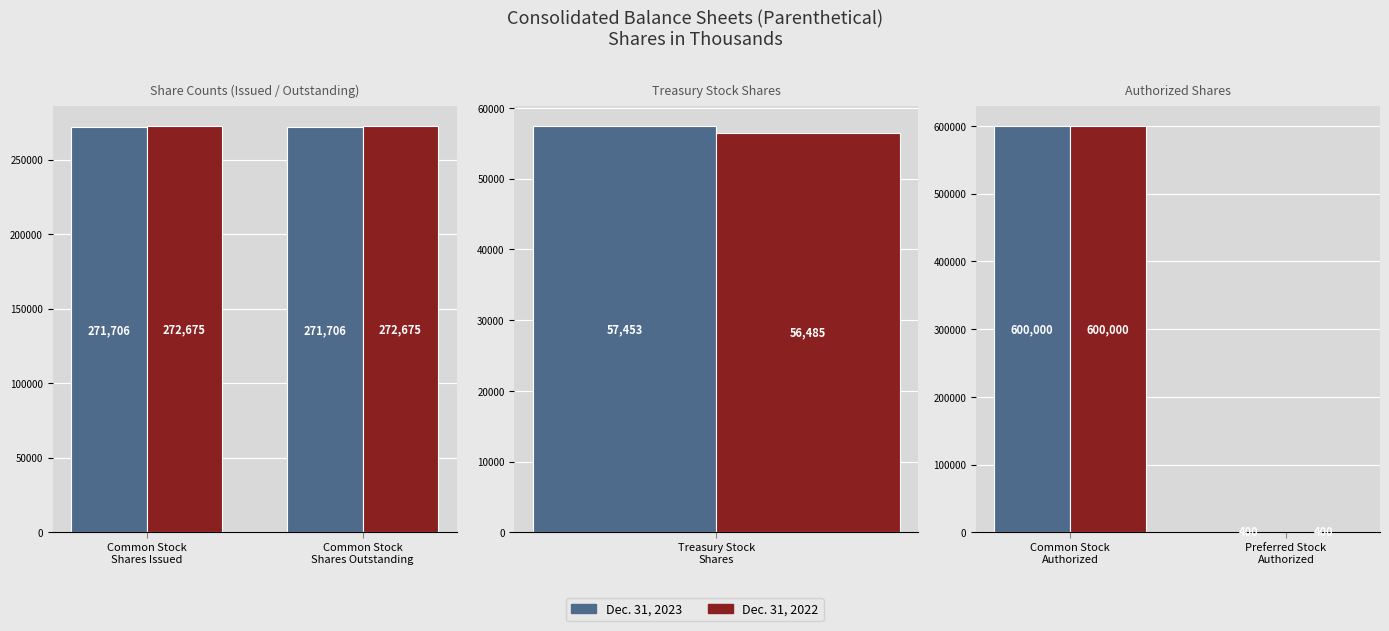

What are all the series names shown in the legend?

Dec. 31, 2023, Dec. 31, 2022